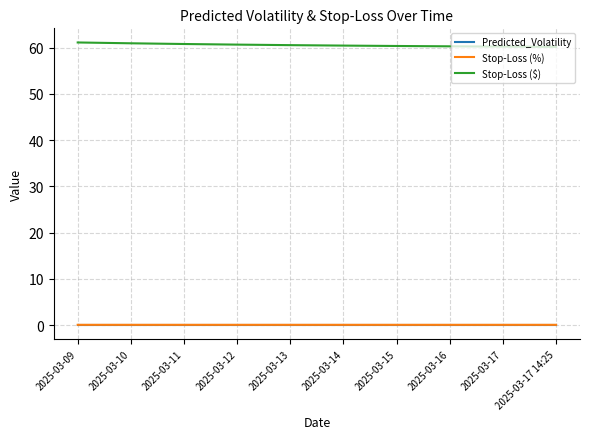

Which series has the largest total across all categories?

Stop-Loss ($)